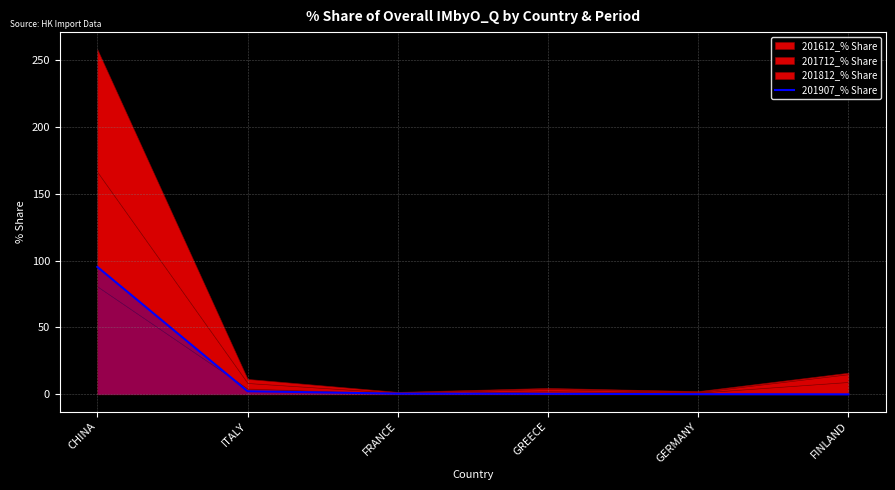

The chart shows a value of 0.2 at FRANCE. True or false?

False